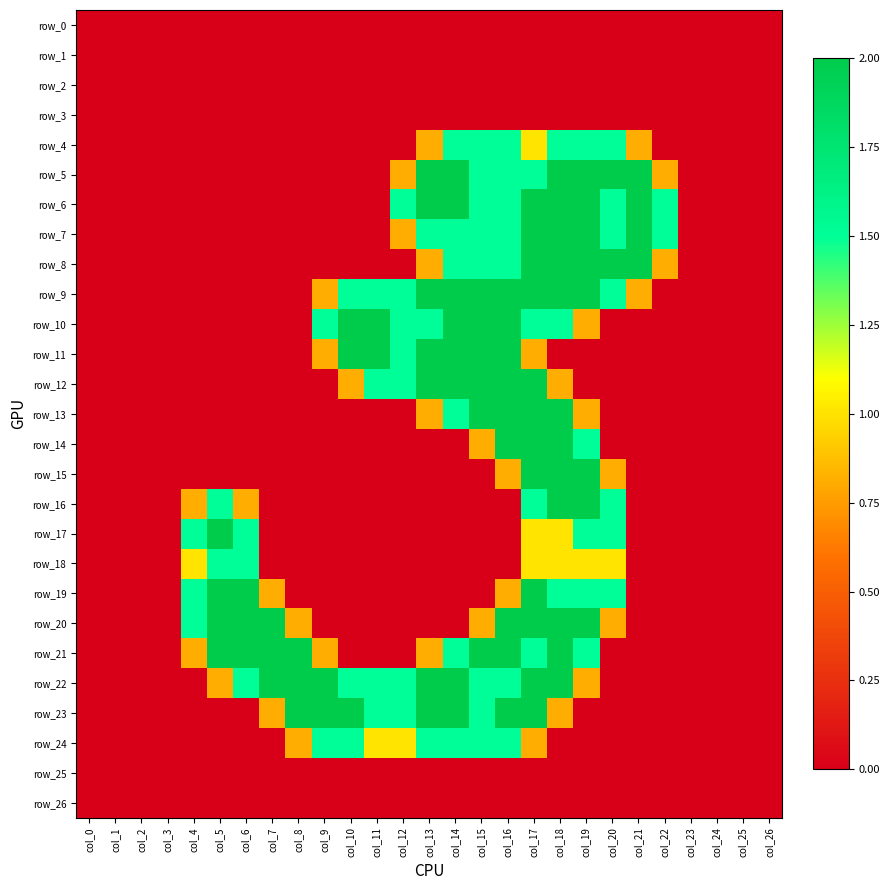

At how many categories does at least one series exceed 0?

19